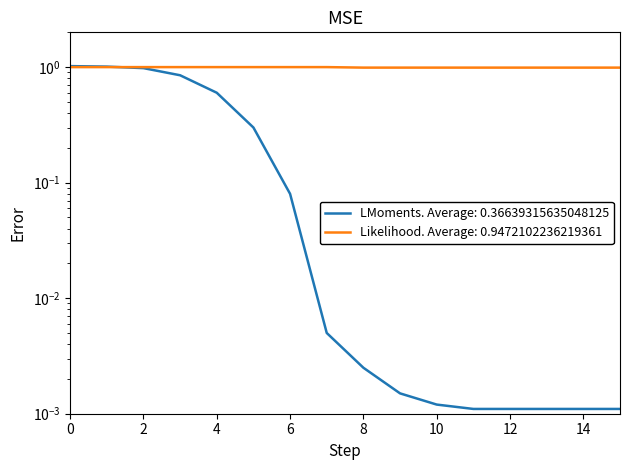

Is this an area chart (filled region under the line)?

No